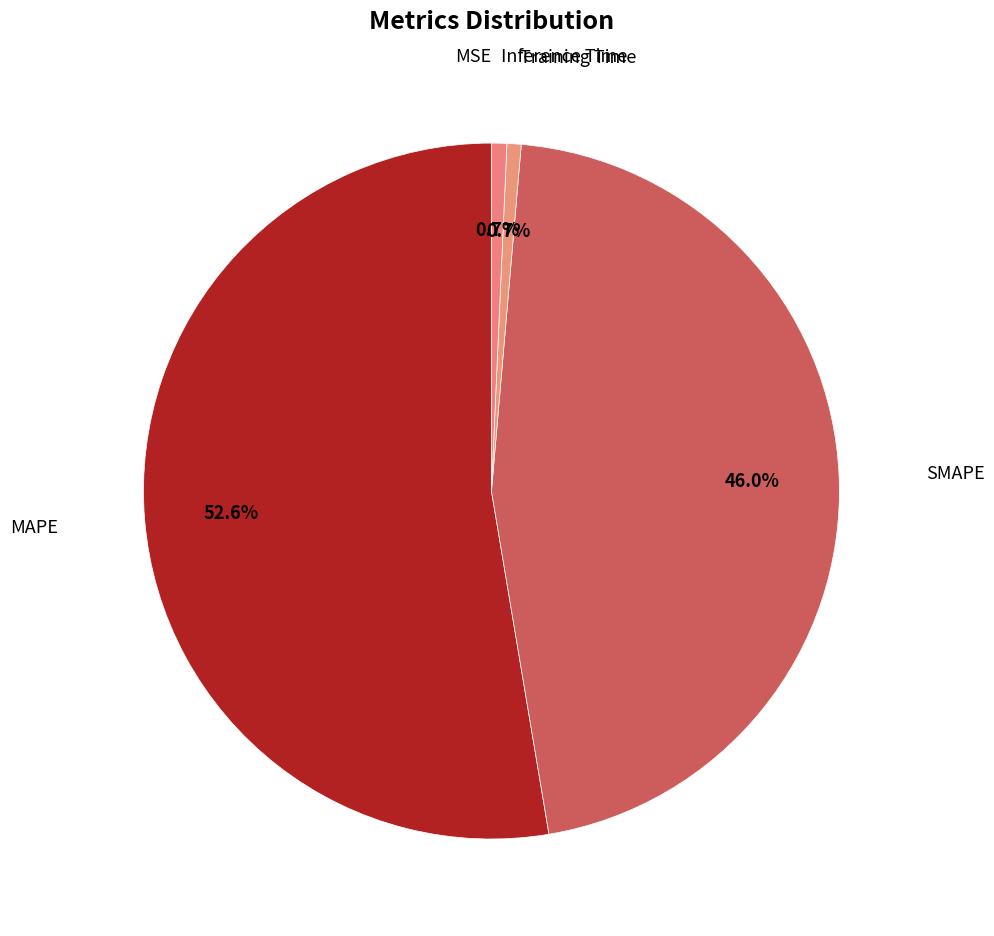

Is MAPE the majority of the pie?

Yes